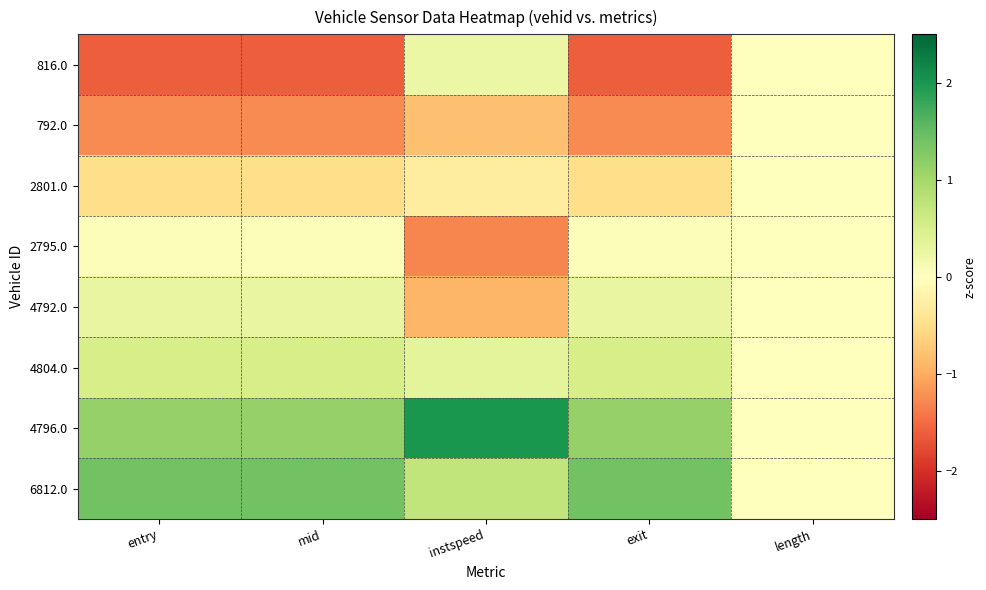

List the series in order of their peak value, highest first.

4796.0, 6812.0, 4804.0, 4792.0, 816.0, 2795.0, 792.0, 2801.0